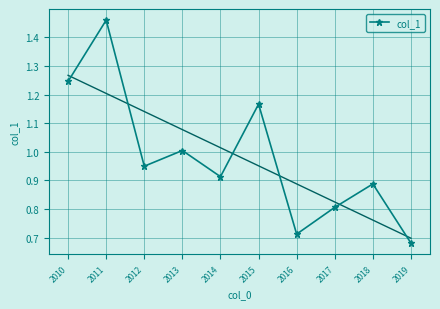

The value at 2015 is 1.2. True or false?

True